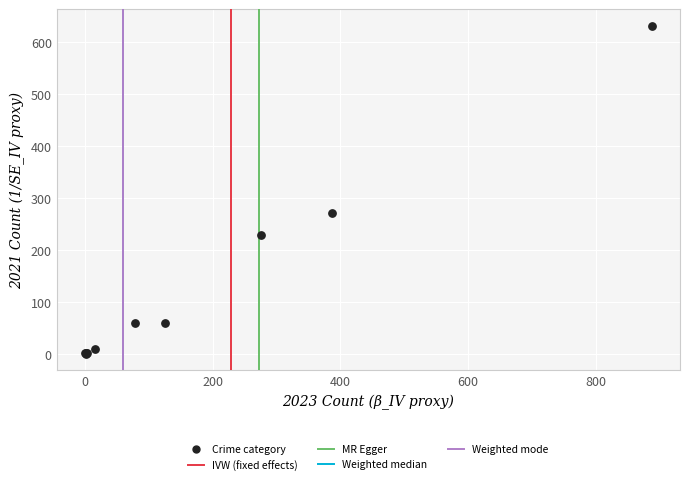

What Y value in the scatter plot is closest to 316?

272